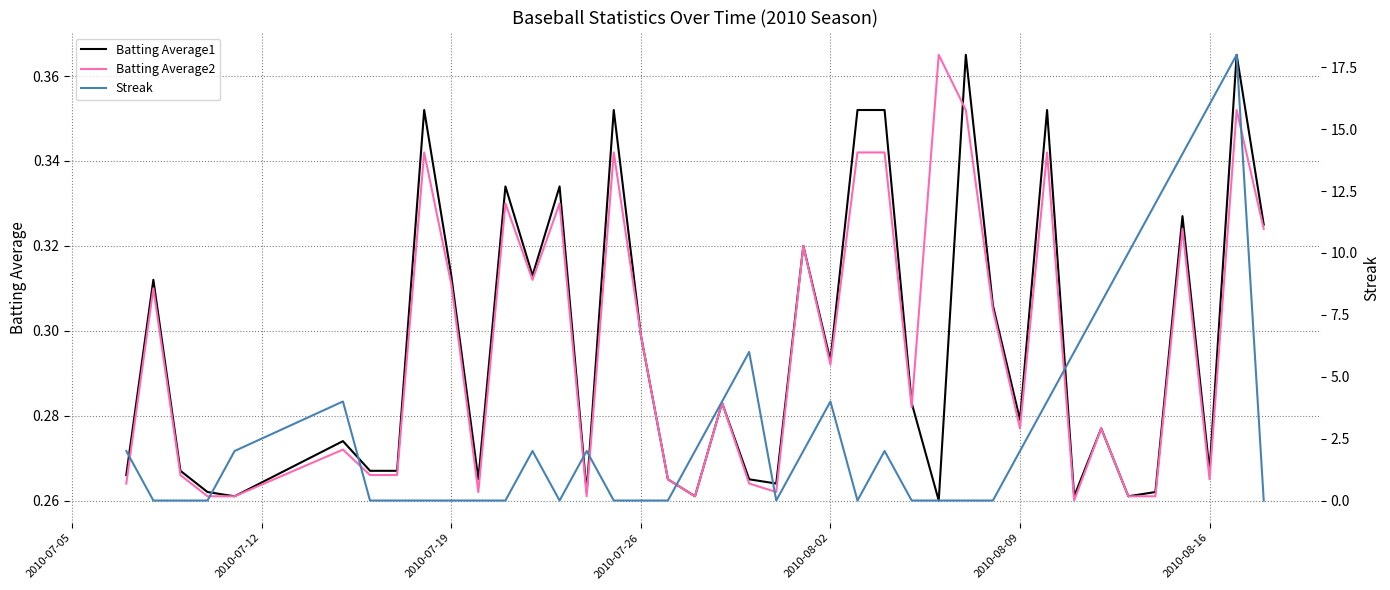

What is the sum of all Batting Average2 values?

11.8